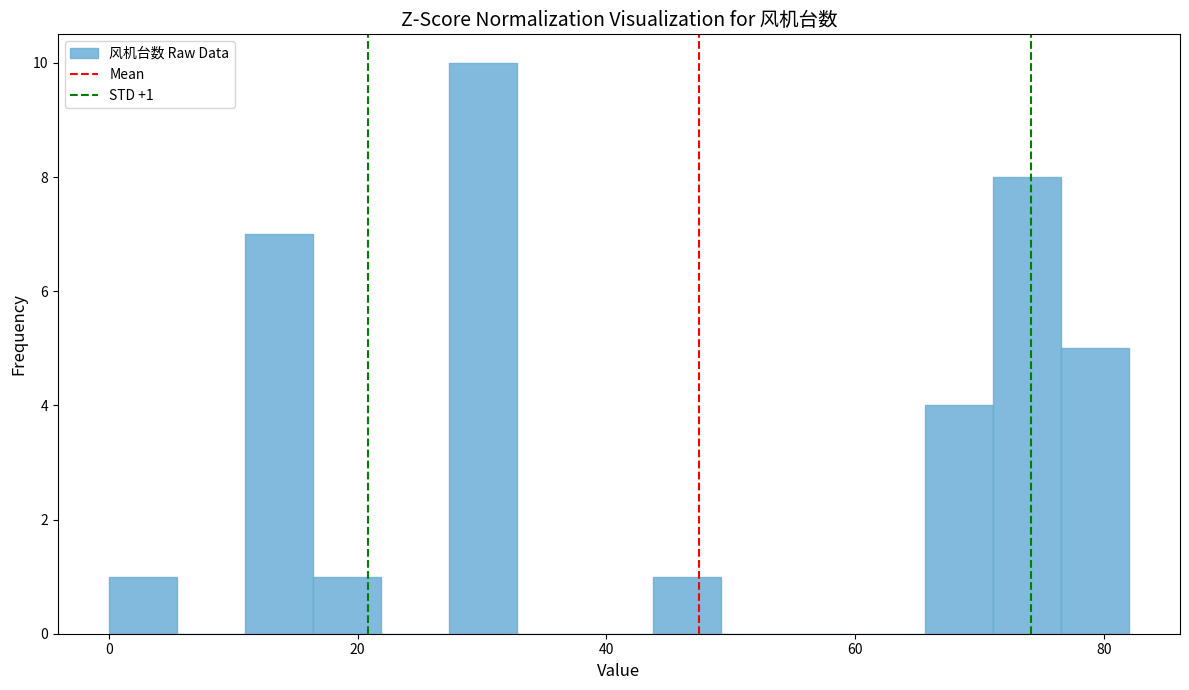

Read against the x-axis, roughly where is the centre of the tallest bar?

30